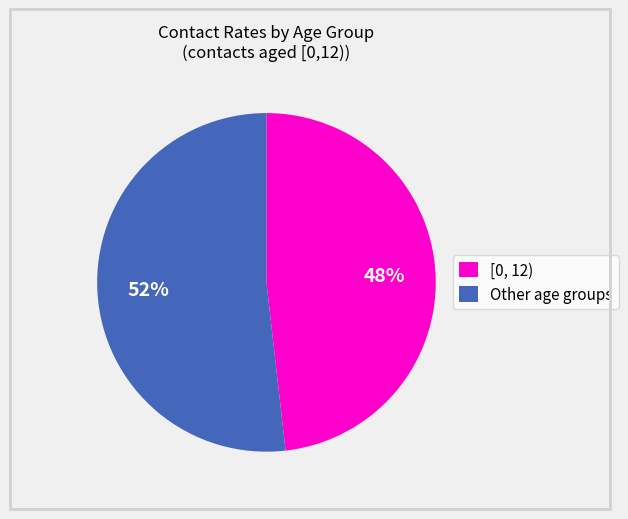

Rank the categories by value from lowest to highest.

[0, 12), Other age groups